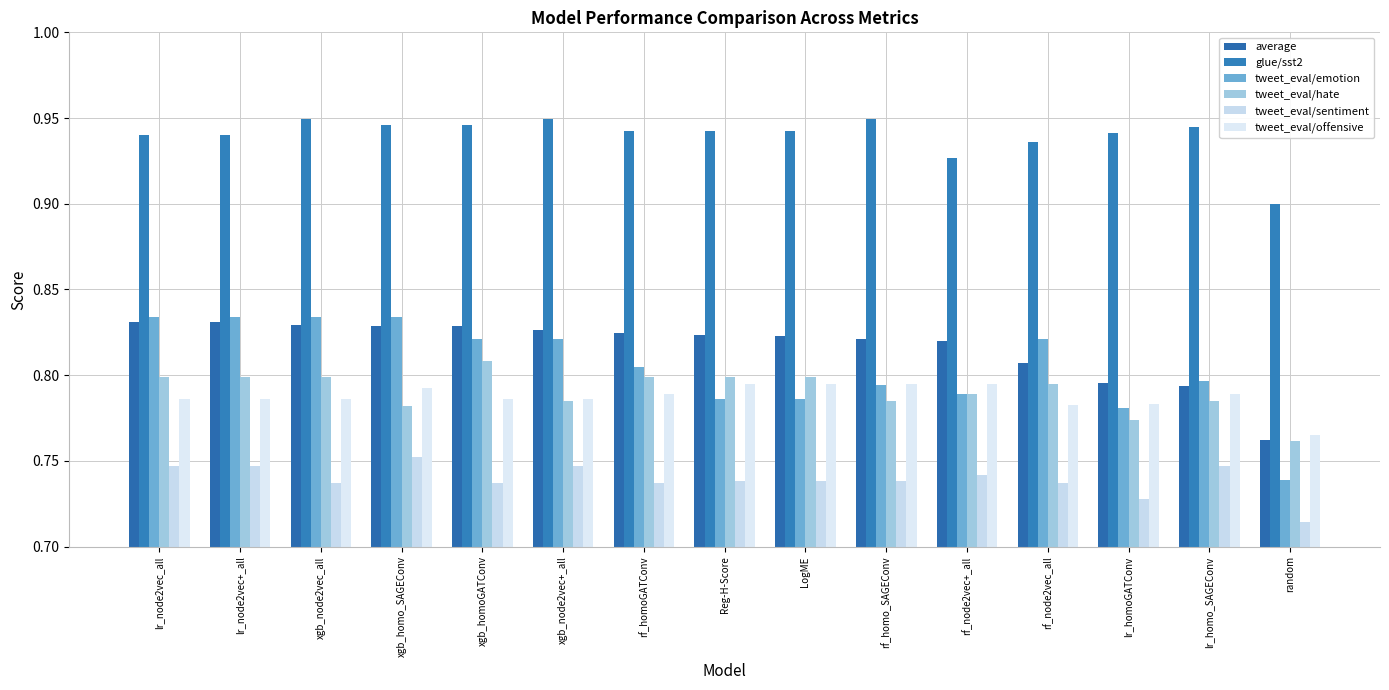

At how many categories does at least one series exceed 0?

15